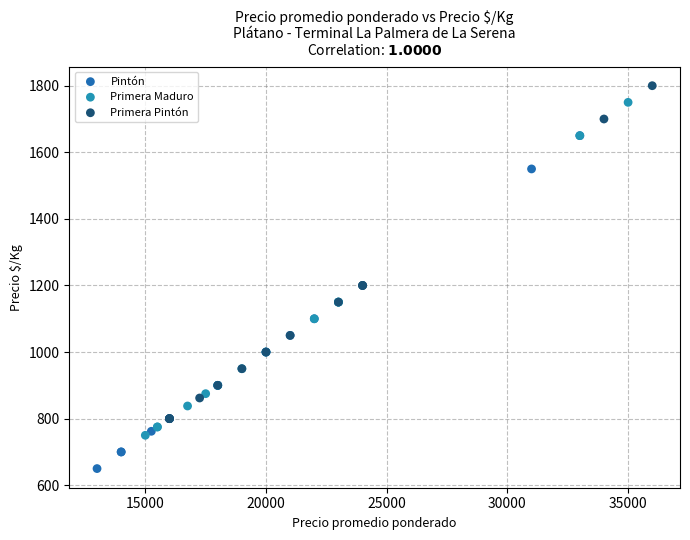

Which series reaches the minimum Y coordinate?

Pintón